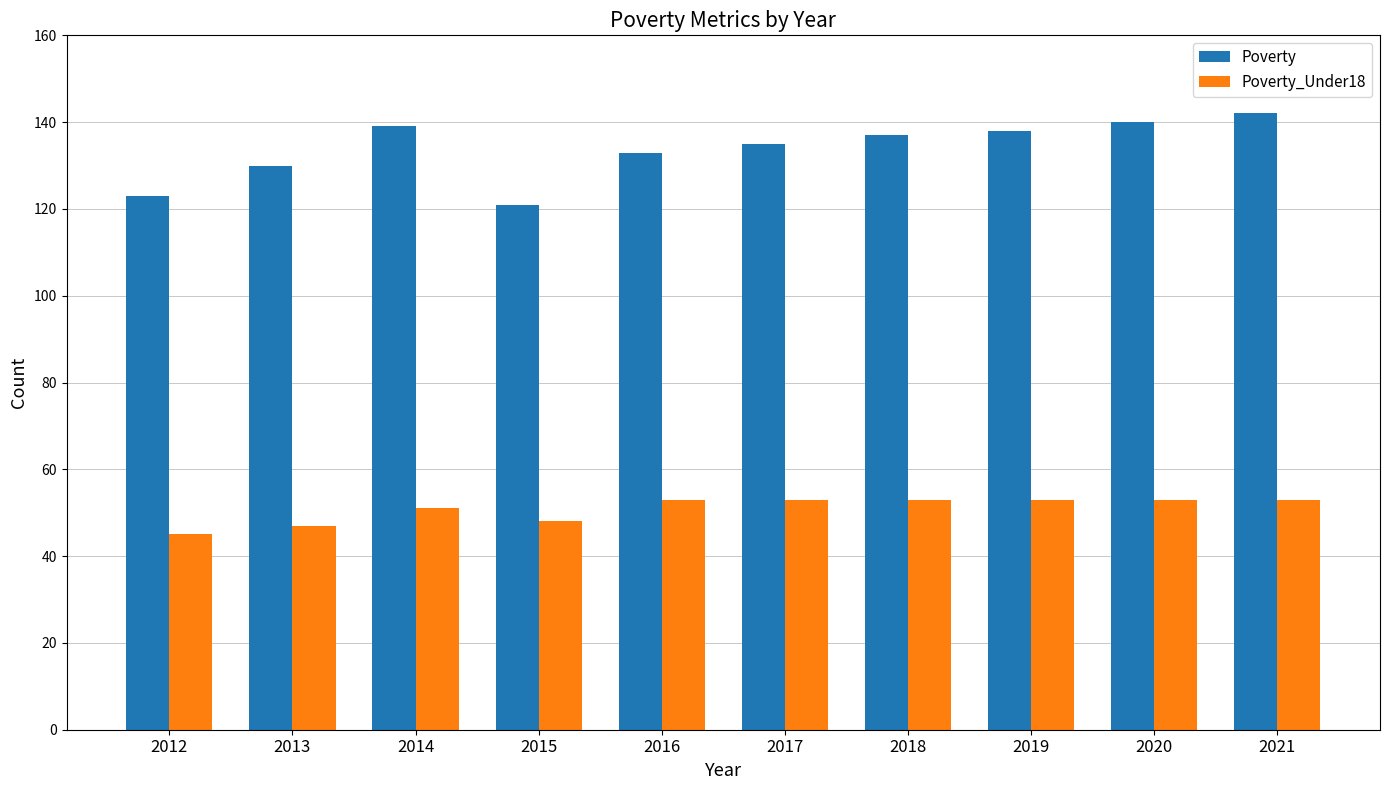

Between 2014 and 2015, which series saw the biggest shift?

Poverty